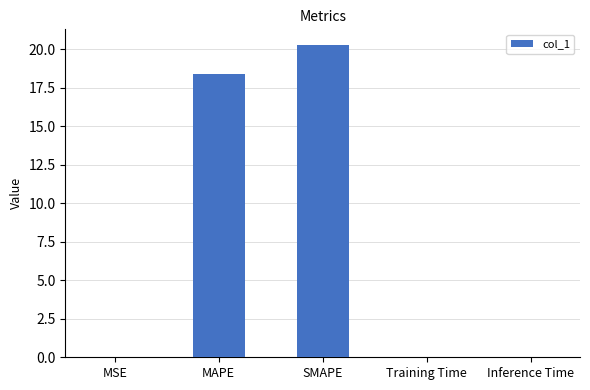

What is the greatest value displayed?

20.3